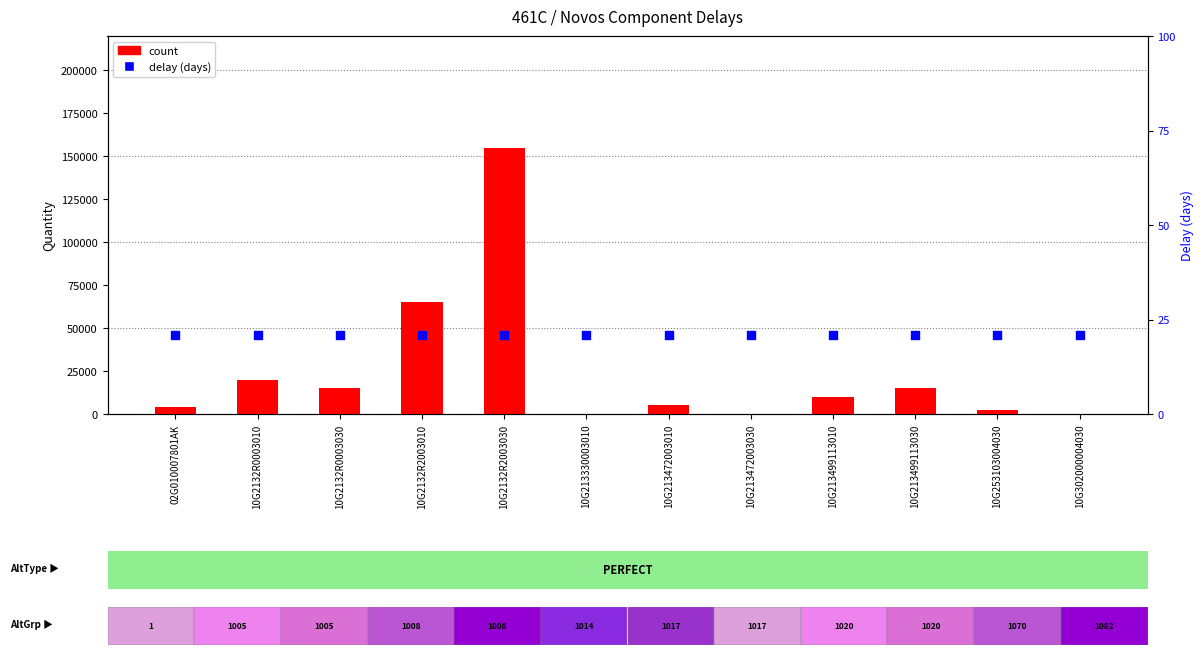

Which series reaches the maximum Y coordinate?

count